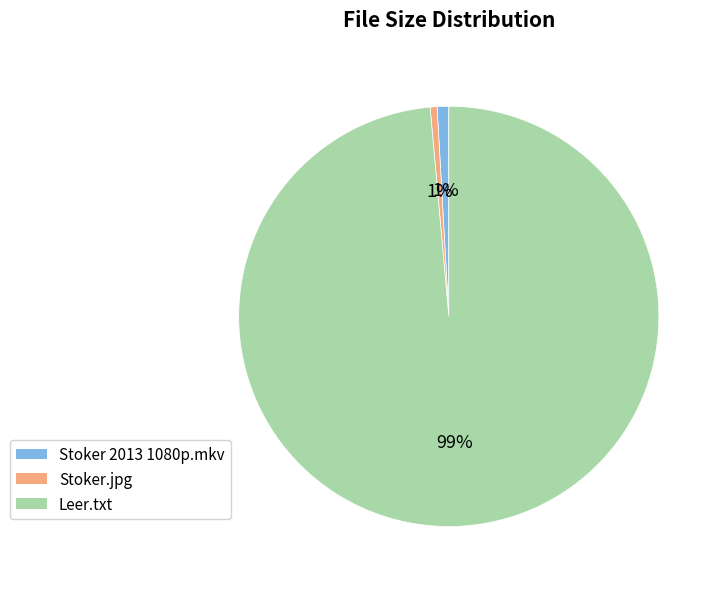

To the nearest percent, what percentage of the pie is Stoker 2013 1080p.mkv?

1%